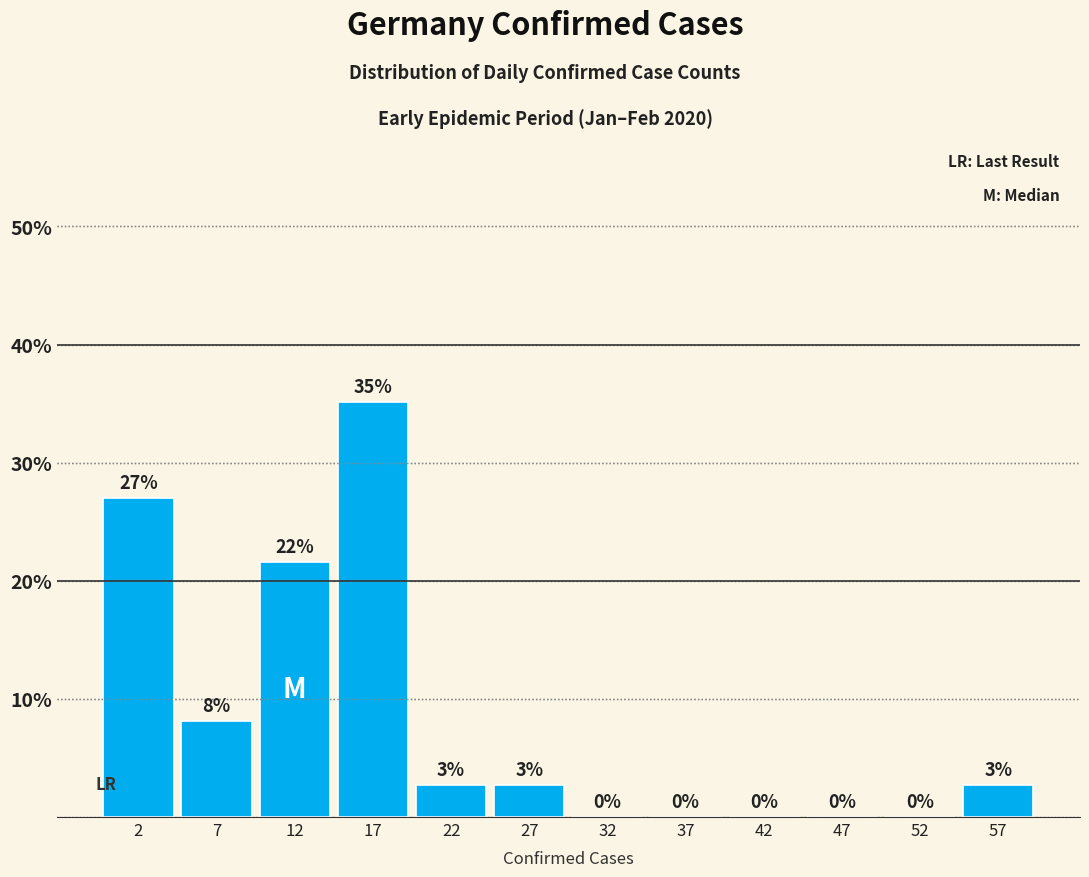

Over which range of the x-axis is the bar tallest?

15 to 20